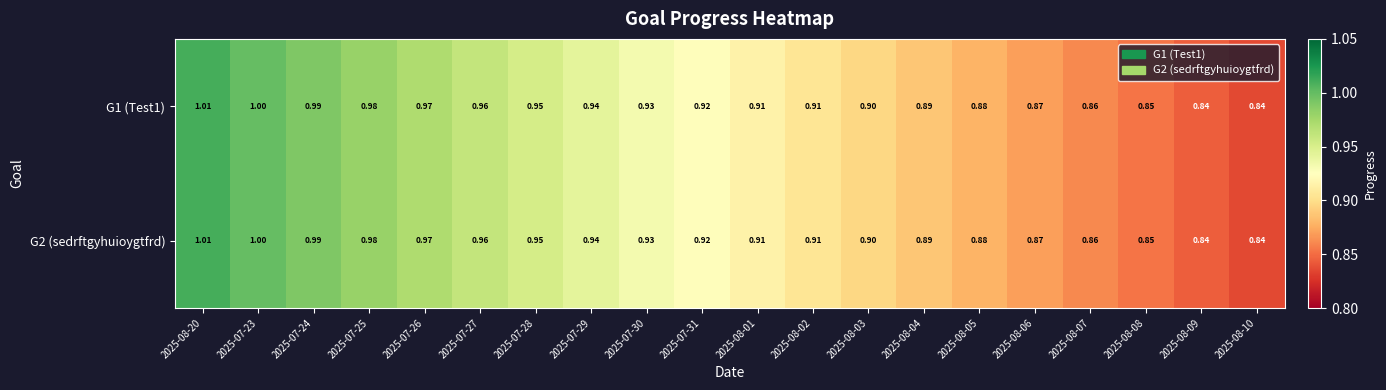

At how many categories does at least one series exceed 0?

20